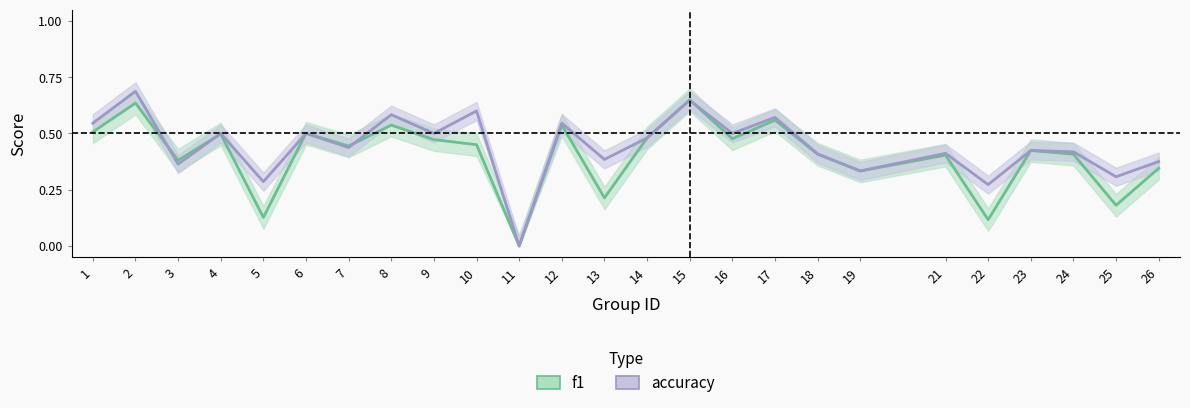

How many values in accuracy are above zero?

24